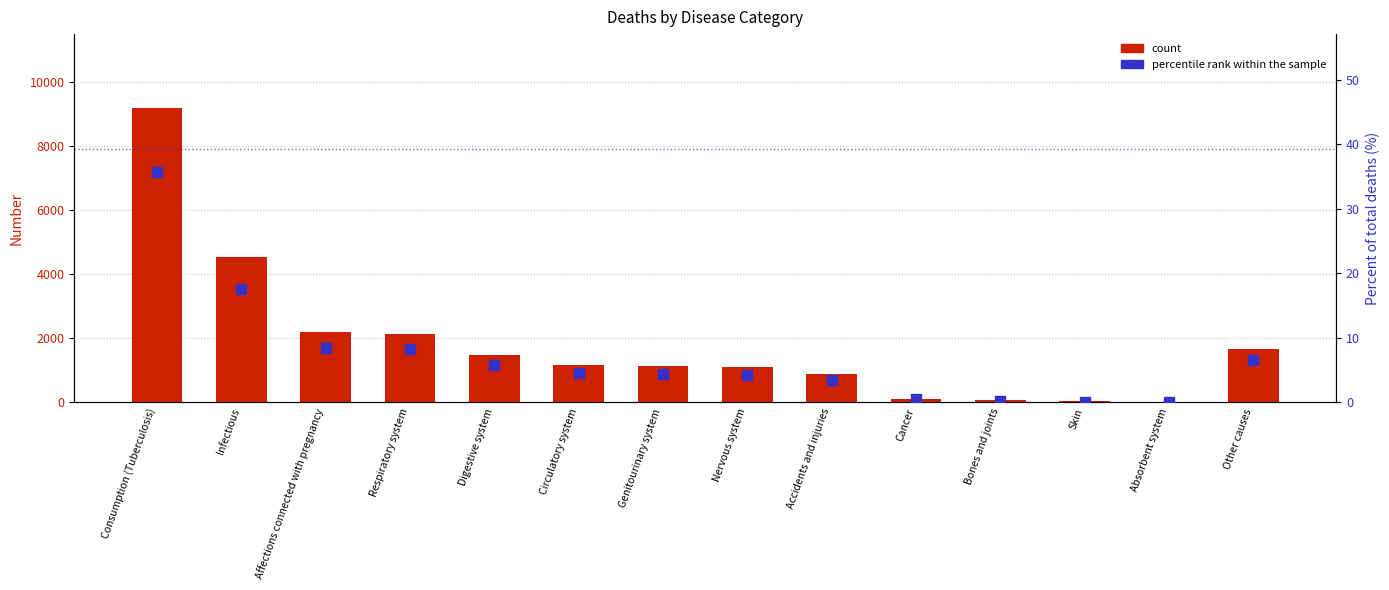

Which series has the largest Y range (max minus min)?

count